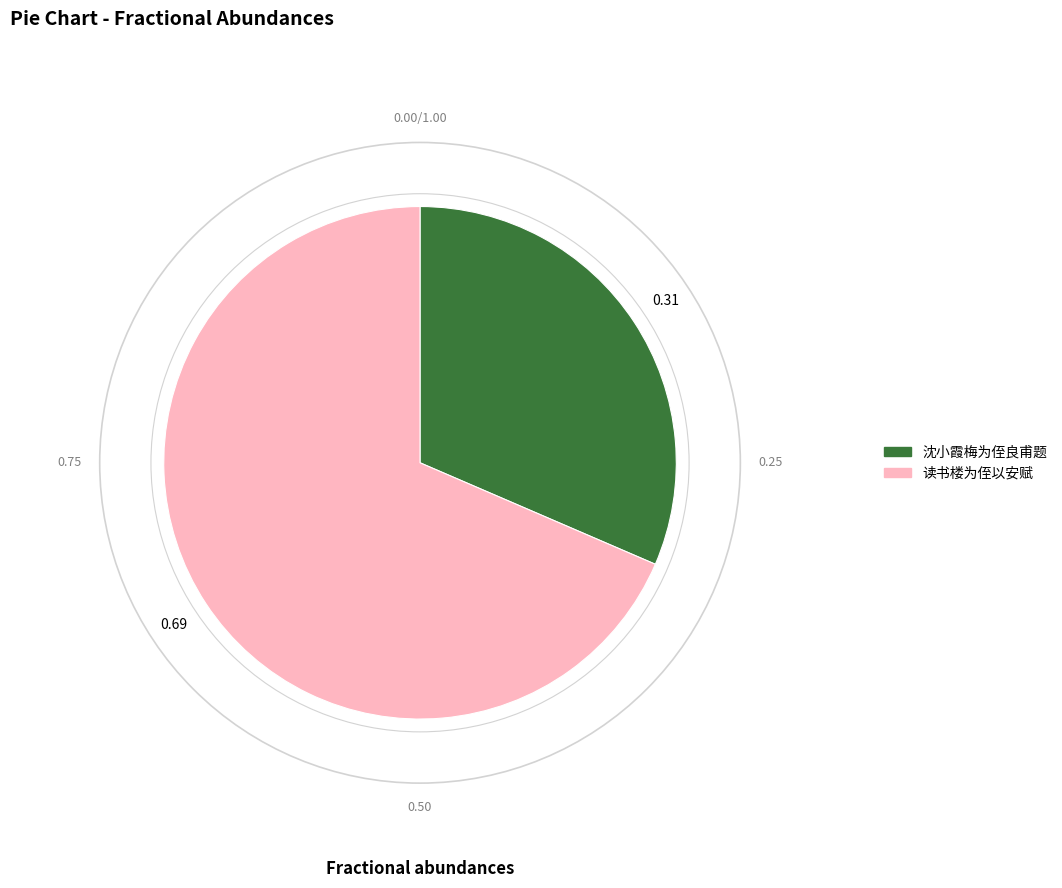

Is there a majority slice in this chart?

Yes